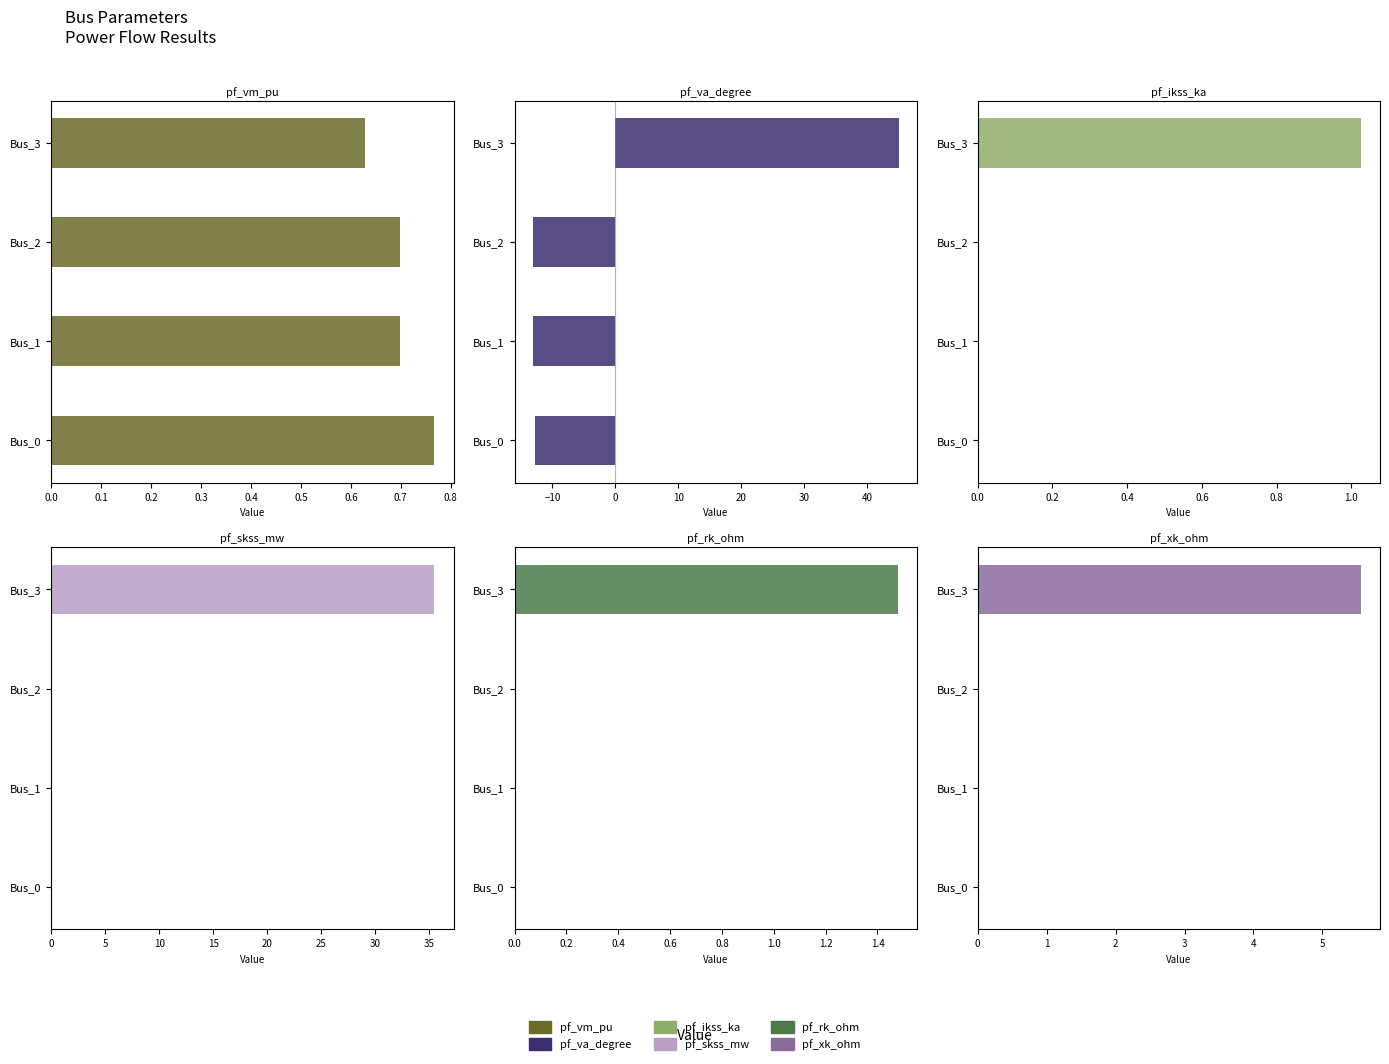

Are the bars grouped side by side (vs. stacked)?

Yes